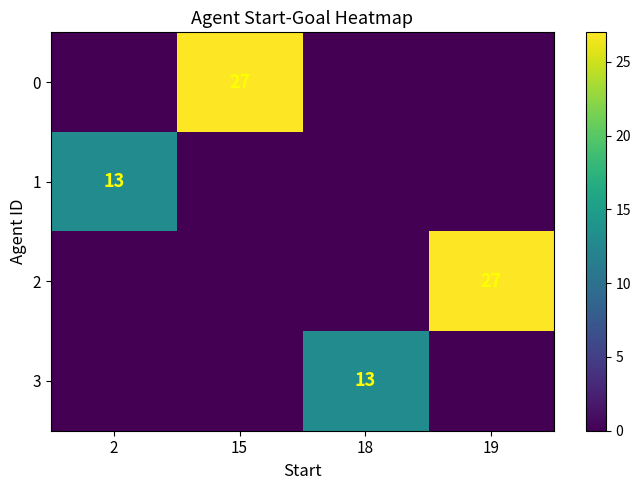

True or false: row_1 has a value of 18 at 2.

False